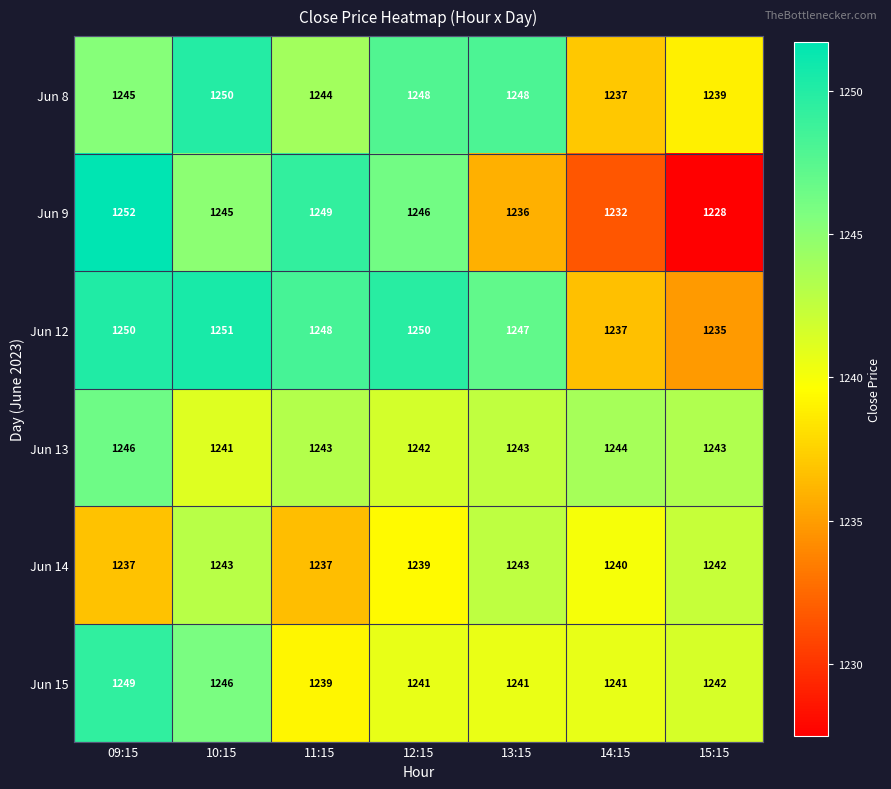

At which category is the sum across all series the highest?

09:15